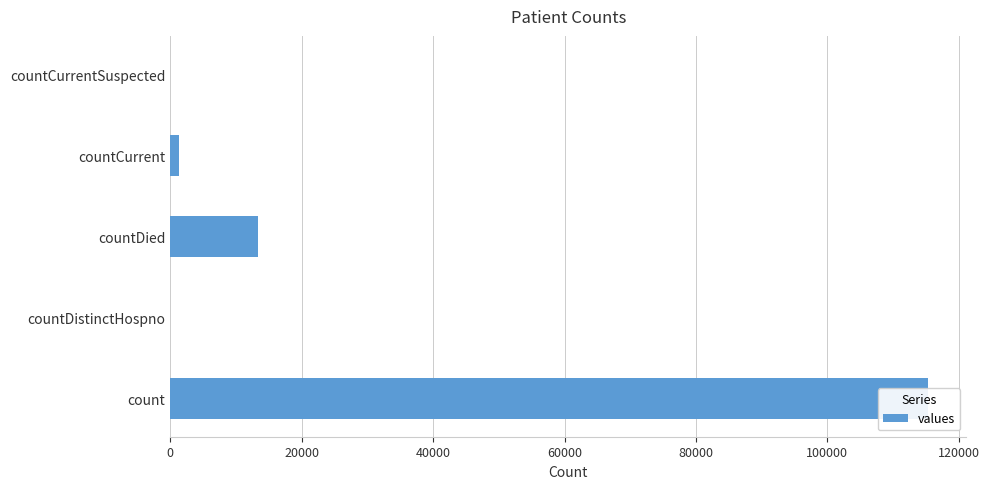

Reading left to right, extract all data points from this chart.

115379	0	13343	1383	0